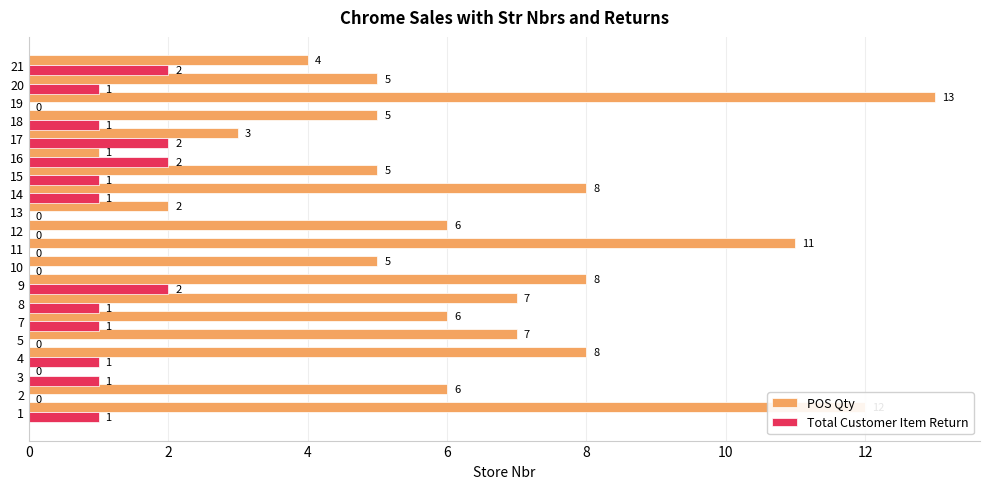

What is the total value across all series at 12?

6